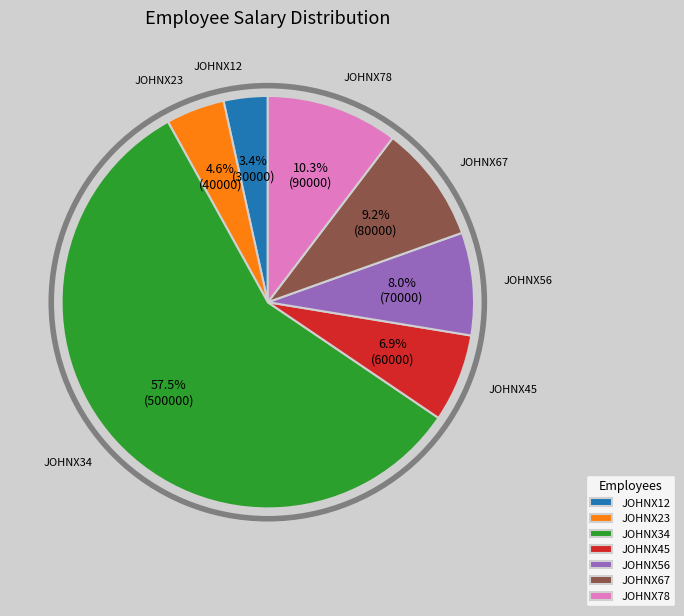

To the nearest percent, what is the combined percentage of JOHNX67 and JOHNX12?

13%